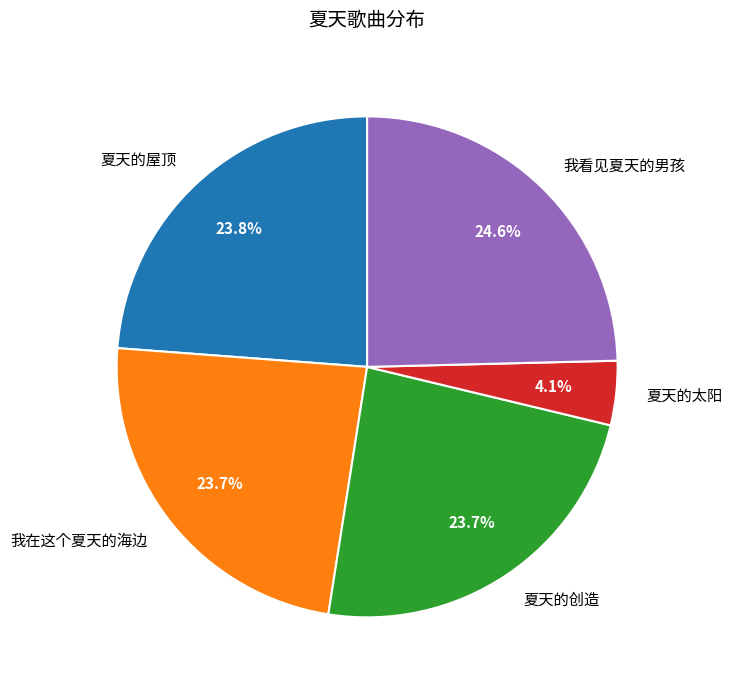

Is 我看见夏天的男孩 the majority of the pie?

No